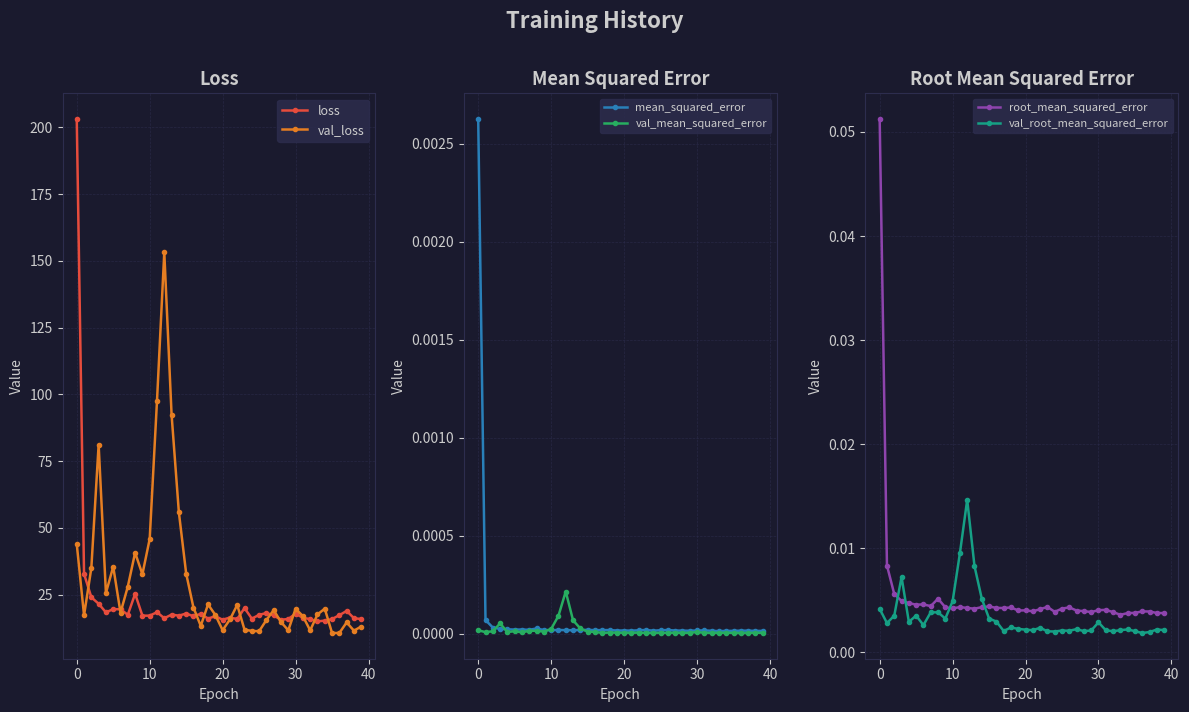

What is the maximum value shown in the chart?

203.1